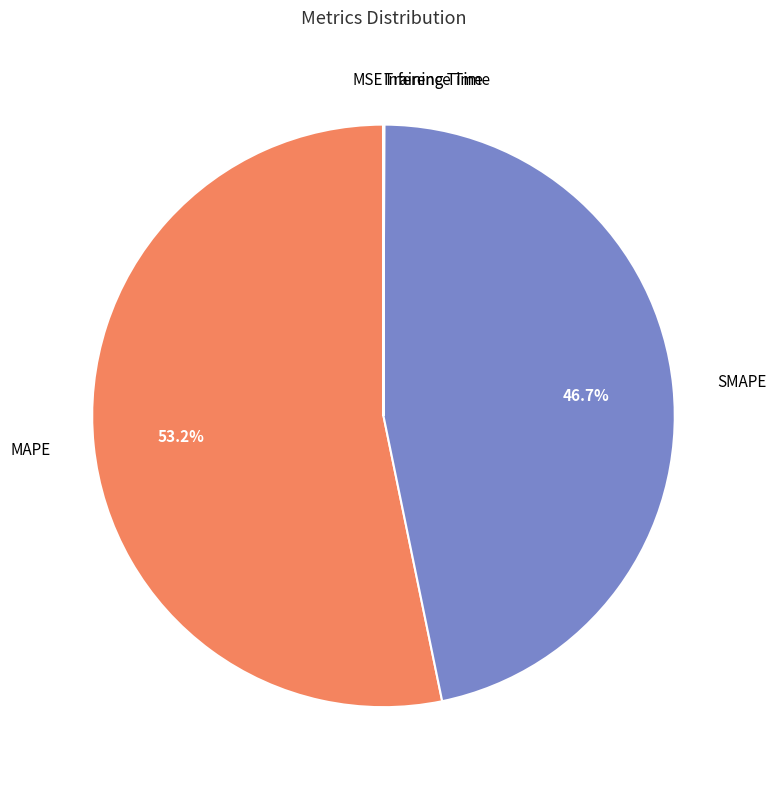

Is there a majority slice in this chart?

Yes